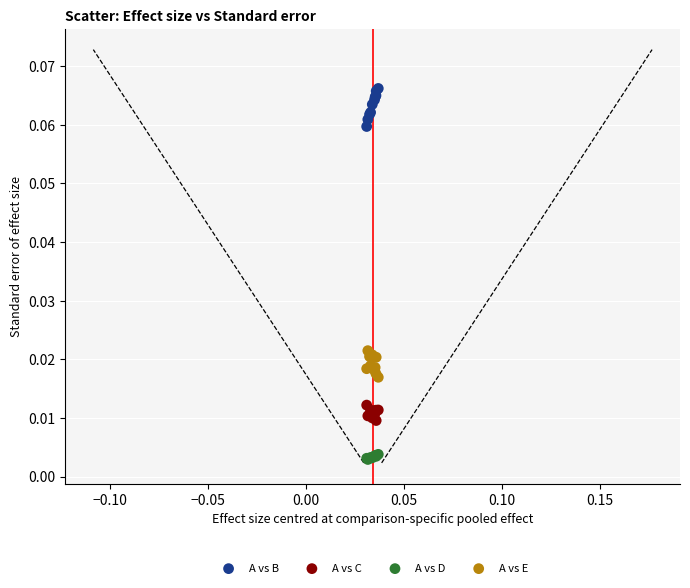

Which series contains the highest Y value?

A vs B